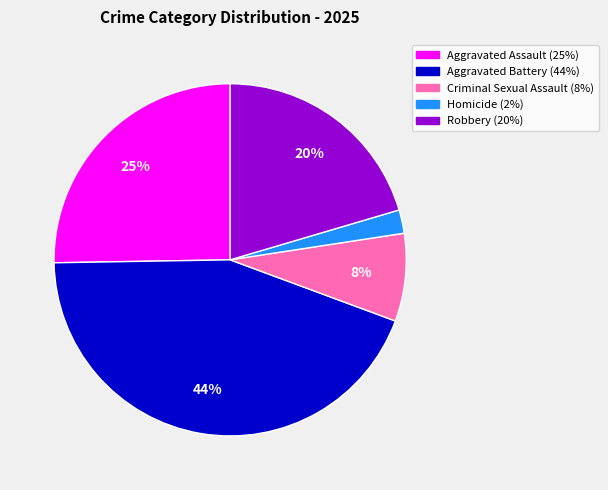

To the nearest percent, what is the difference between the Criminal Sexual Assault and Aggravated Battery slice percentages?

36%